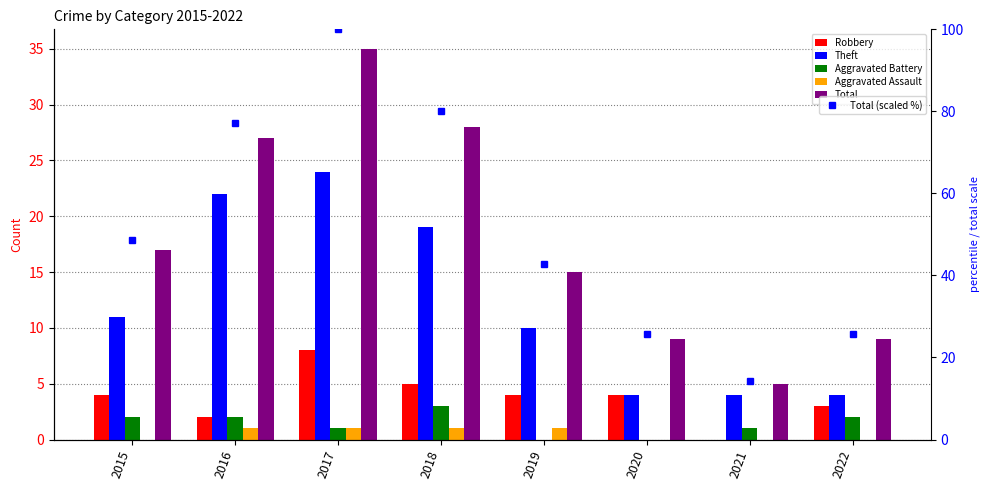

What is the highest value of the Total series?

35.0